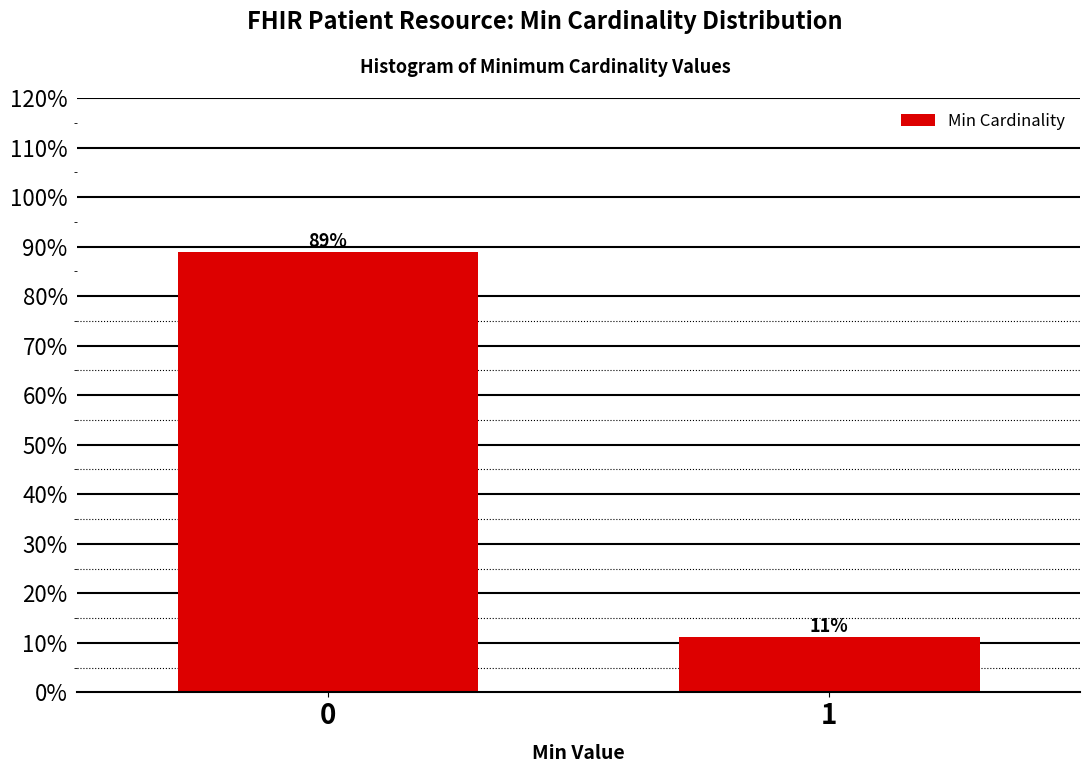

List the labels in order of value, smallest first.

1, 0